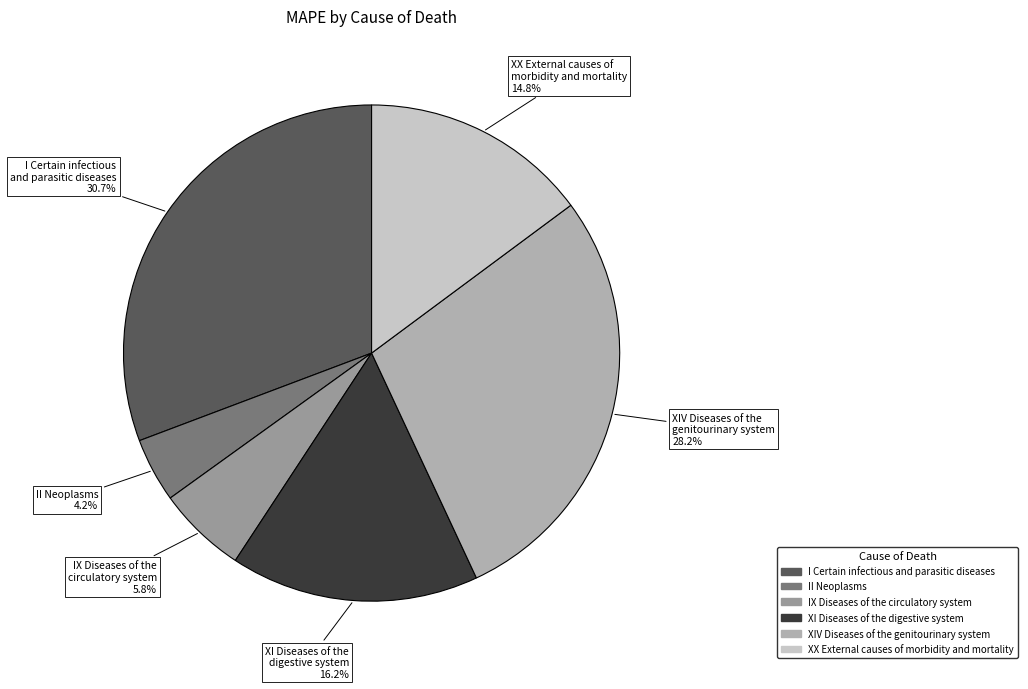

To the nearest percent, what portion does II Neoplasms represent?

4%